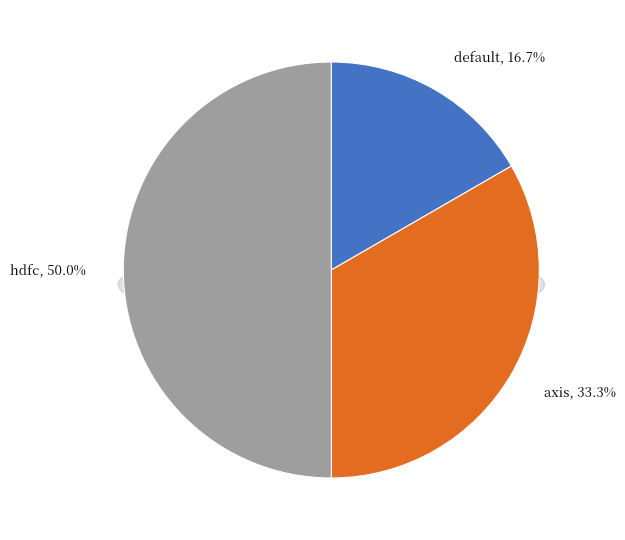

Rank the categories by value from lowest to highest.

default, axis, hdfc